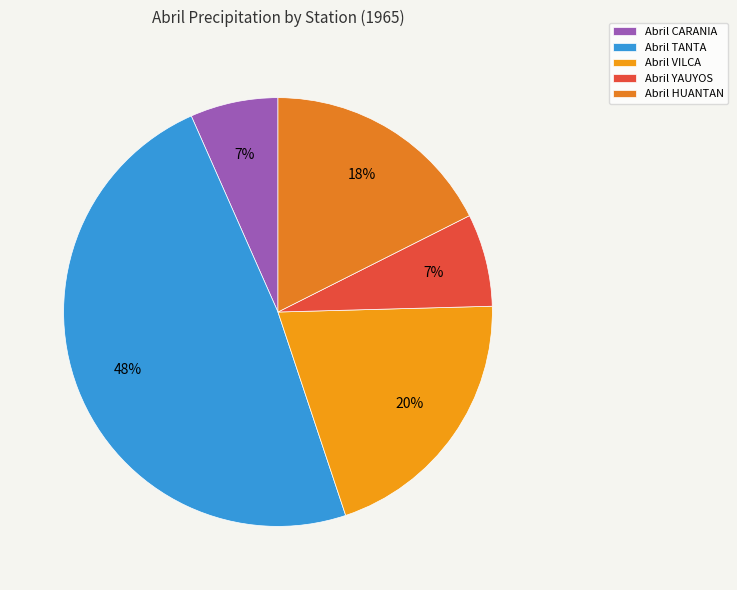

Count the number of slices in the pie.

5